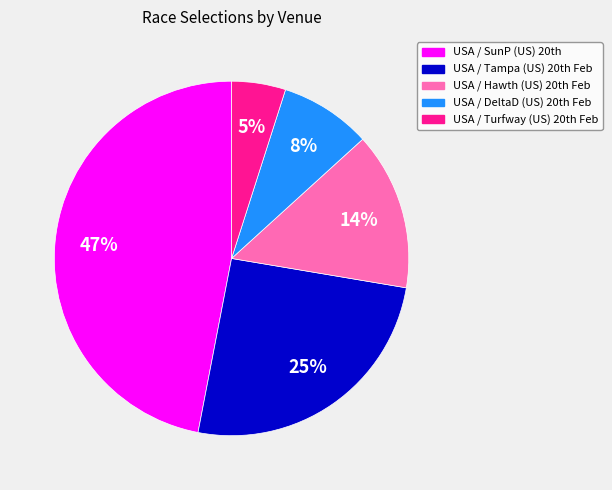

Which slice is the smallest?

USA / Turfway (US) 20th Feb